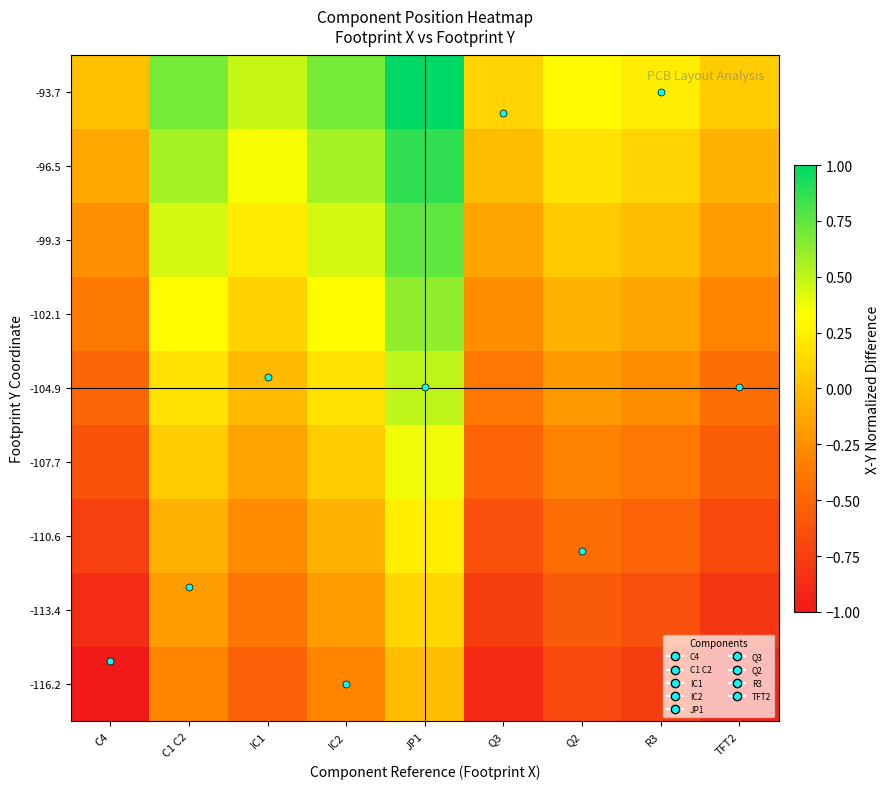

Which has a higher value, R3 or C4?

R3